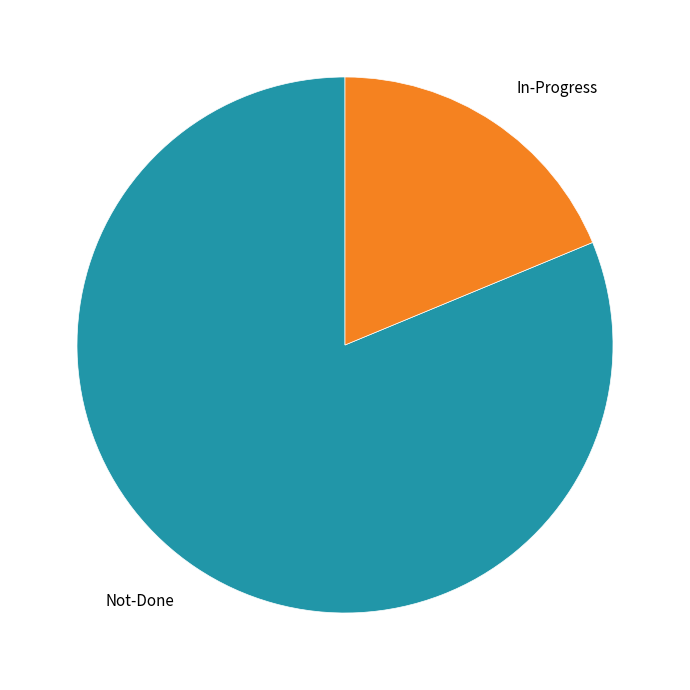

Rank the categories by value from lowest to highest.

In-Progress, Not-Done